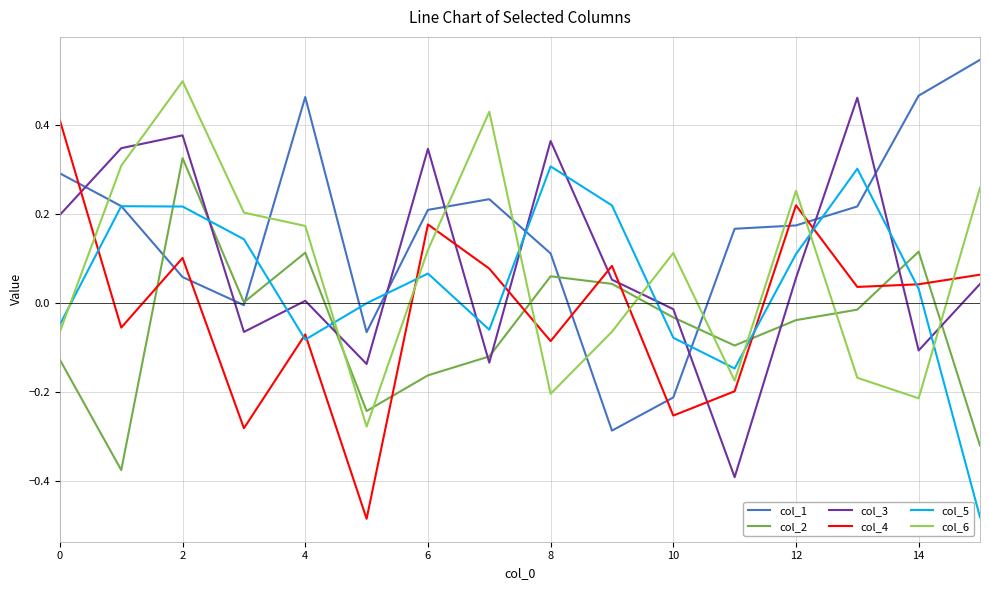

True or false: col_2 and col_5 cross at least once.

True